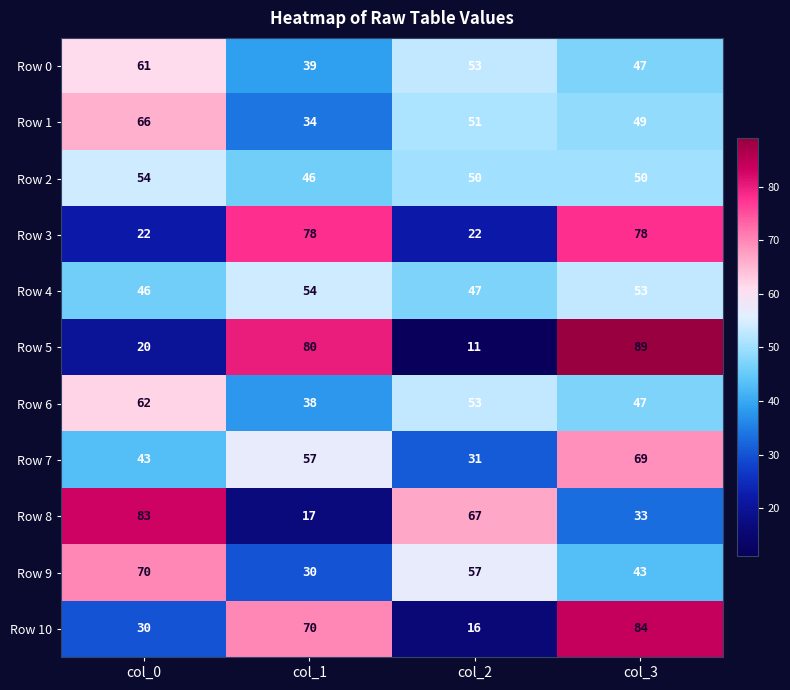

True or false: Row 7 has a value of 31 at col_2.

True